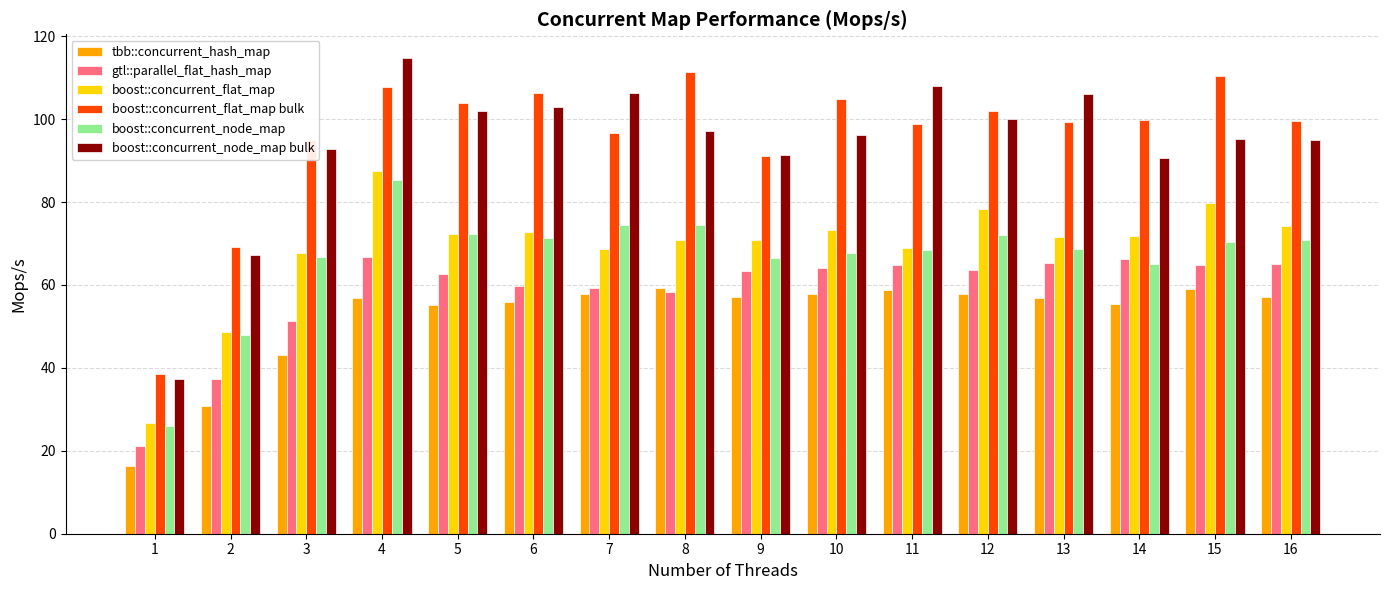

Is it true that gtl::parallel_flat_hash_map equals 58.3 at 8?

True